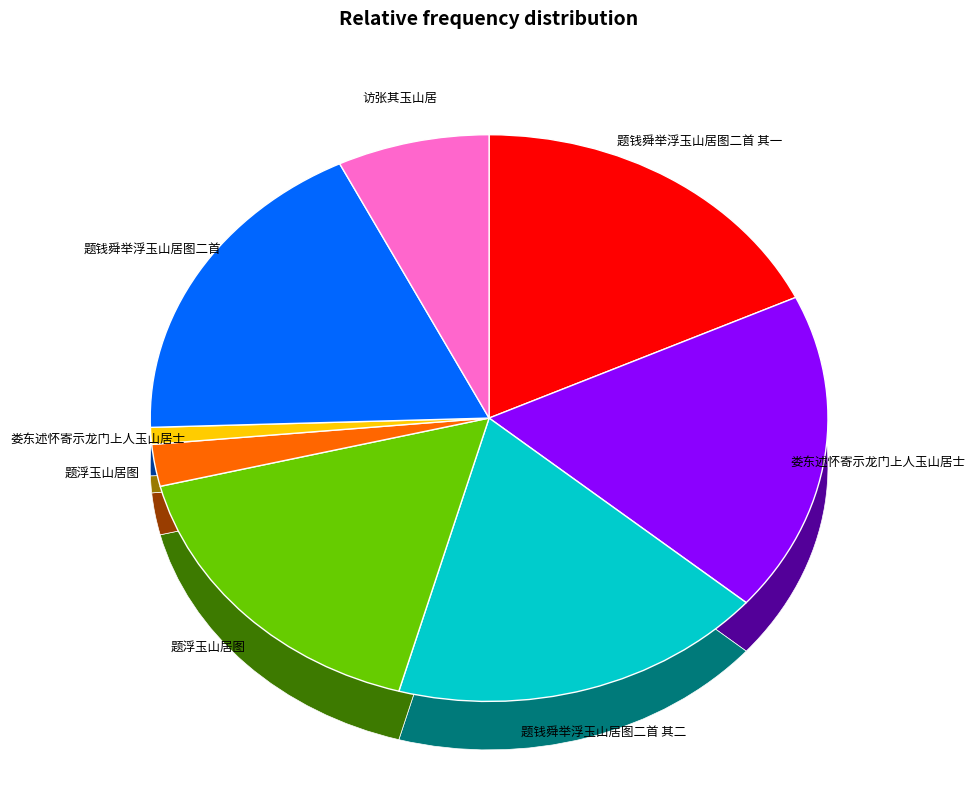

How much of the chart is everything except 娄东述怀寄示龙门上人玉山居士?

99.0%